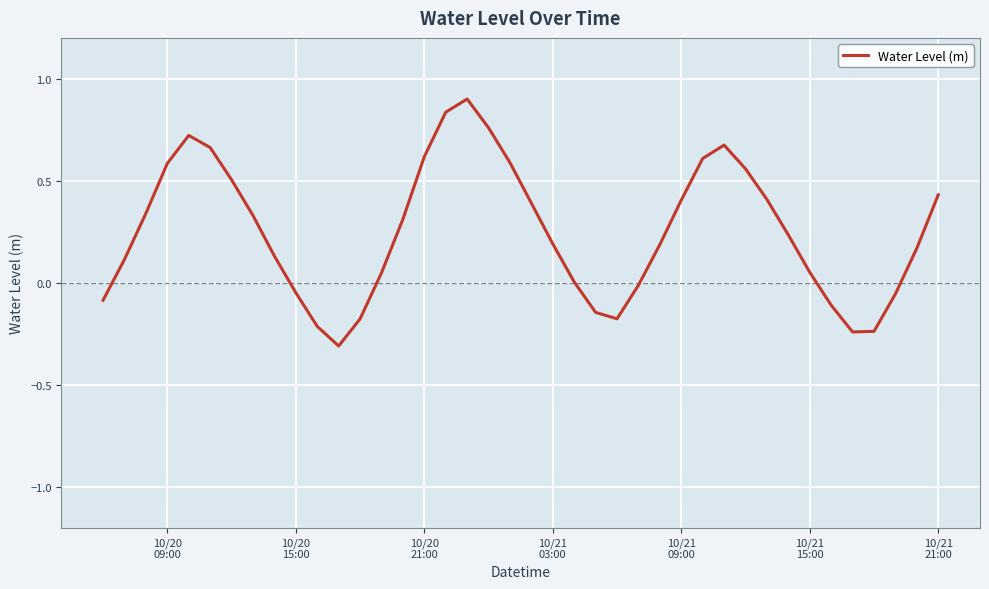

What is the minimum value shown in the chart?

-0.3